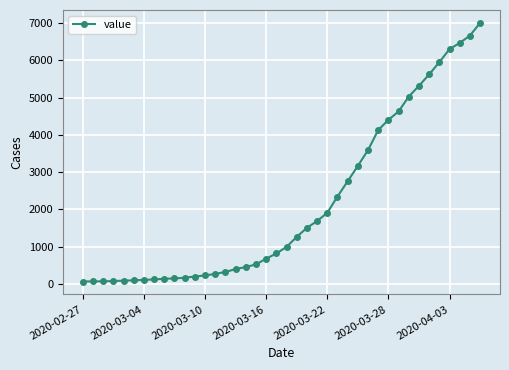

How many distinct data groups are displayed?

1